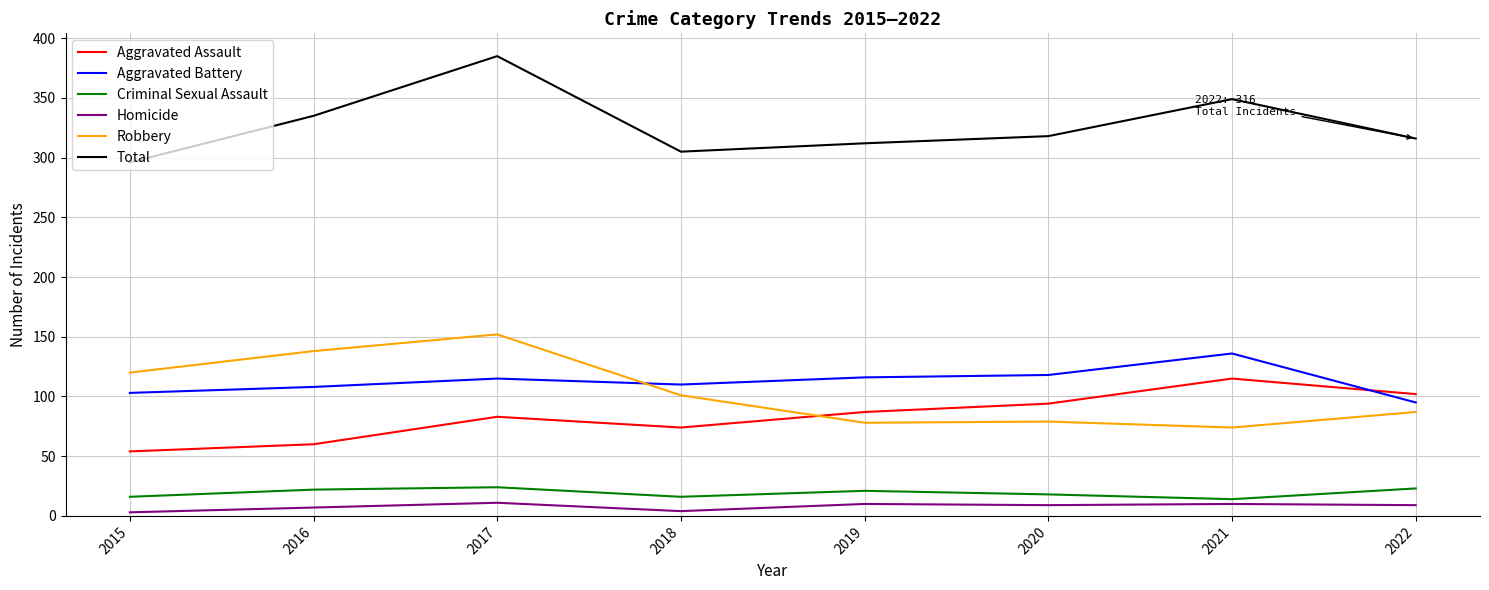

What are all the series names shown in the legend?

Aggravated Assault, Aggravated Battery, Criminal Sexual Assault, Homicide, Robbery, Total